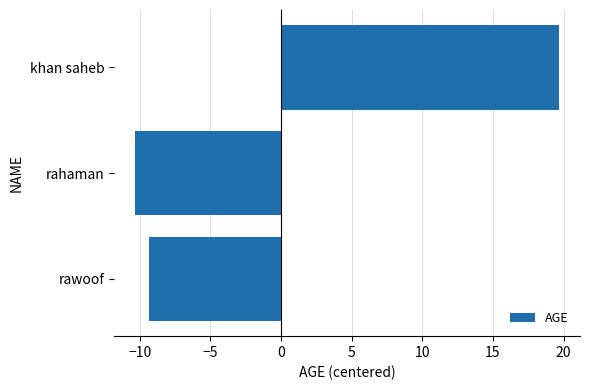

Reading top to bottom, extract all data points from this chart.

19.7	-10.3	-9.3